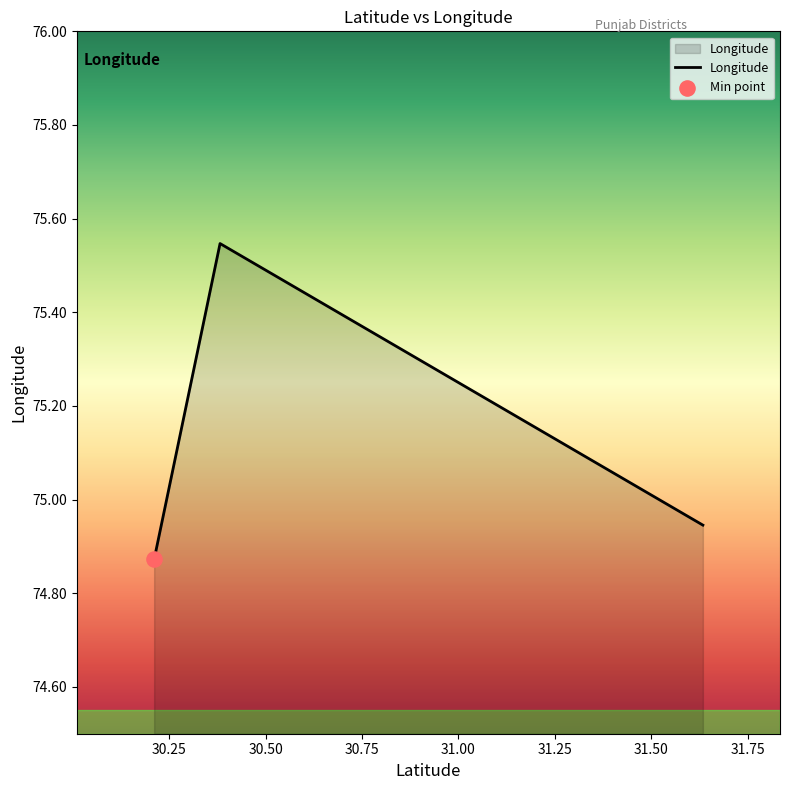

What is the average value?

75.1